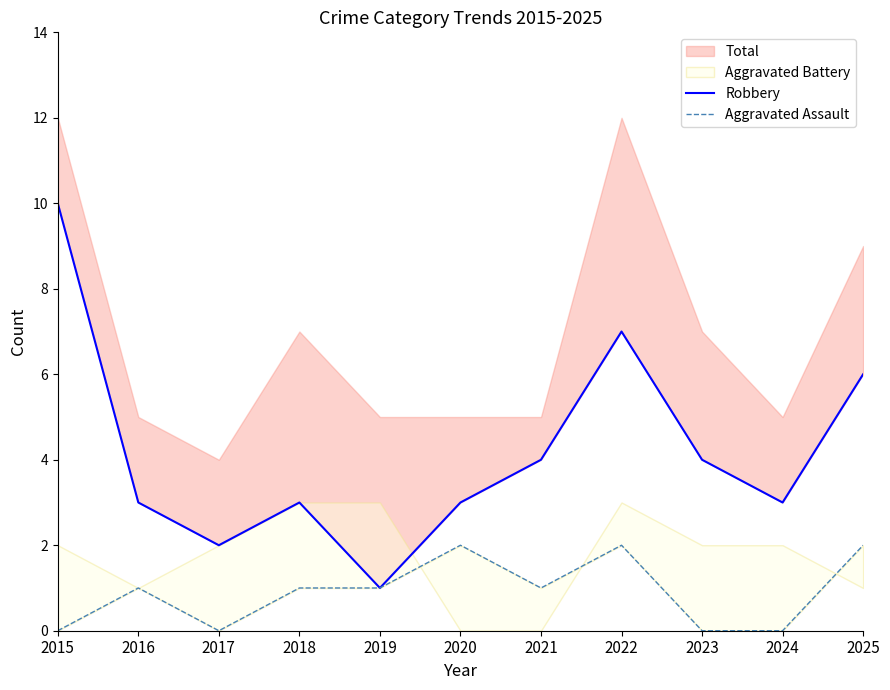

True or false: Robbery has a value of 4 at 2016.

False